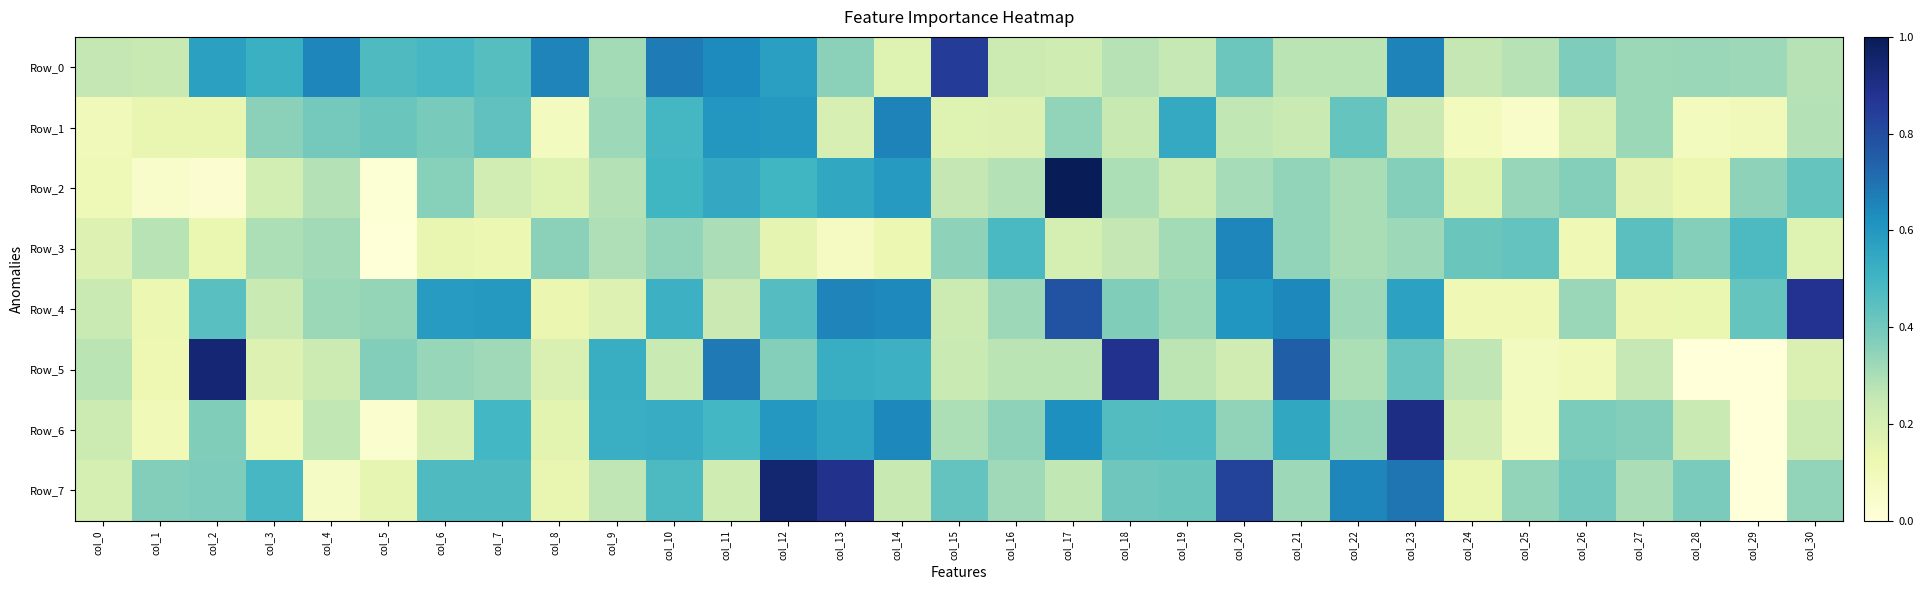

At which category is the sum across all series the highest?

col_12